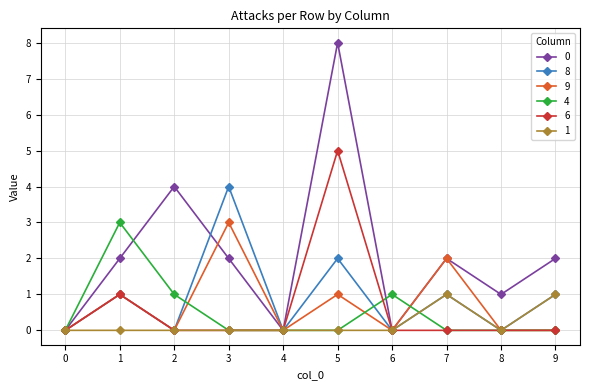

What is the value of the 9 point at the 8th from the left?

2